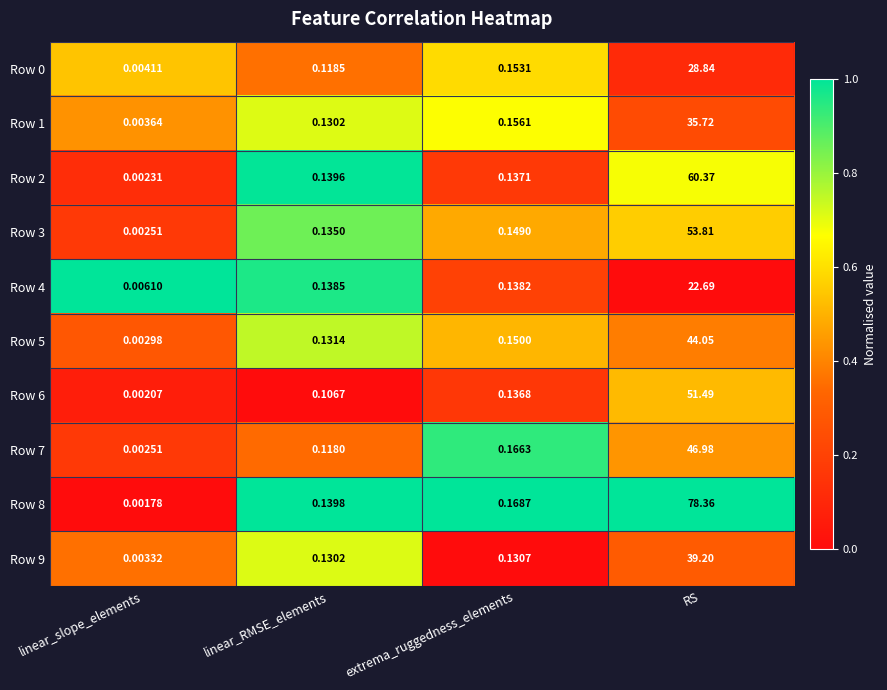

Which category has the highest value in the Row 5 series?

RS